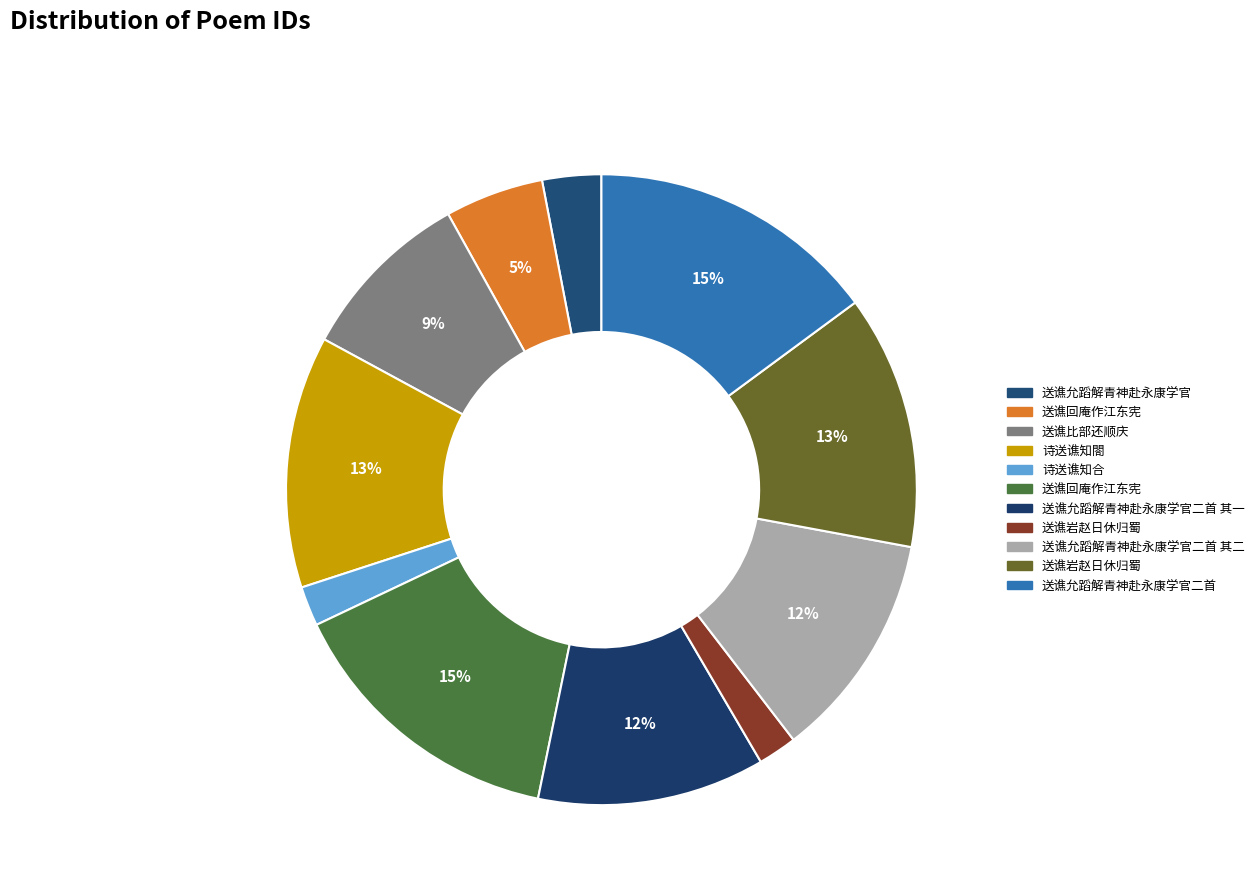

Is there any slice that represents more than half of the pie?

No